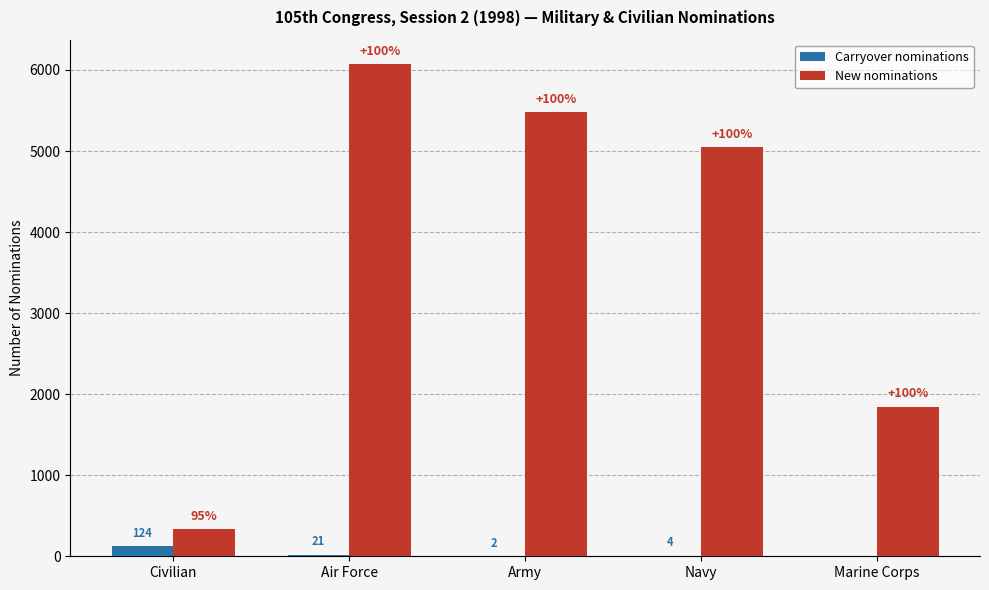

Is it true that New nominations equals 9659 at Air Force?

False